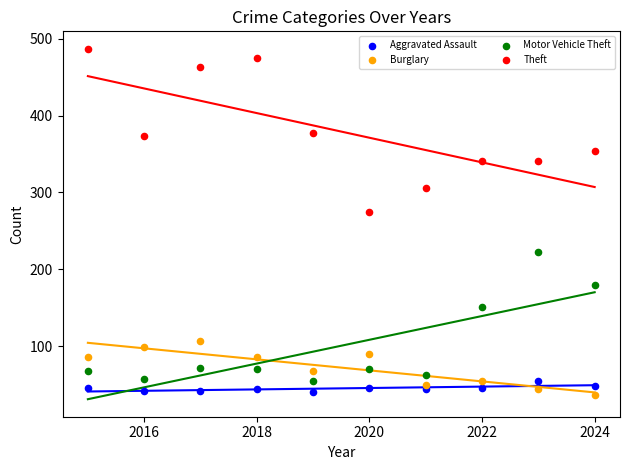

Which series contains the highest Y value?

Theft